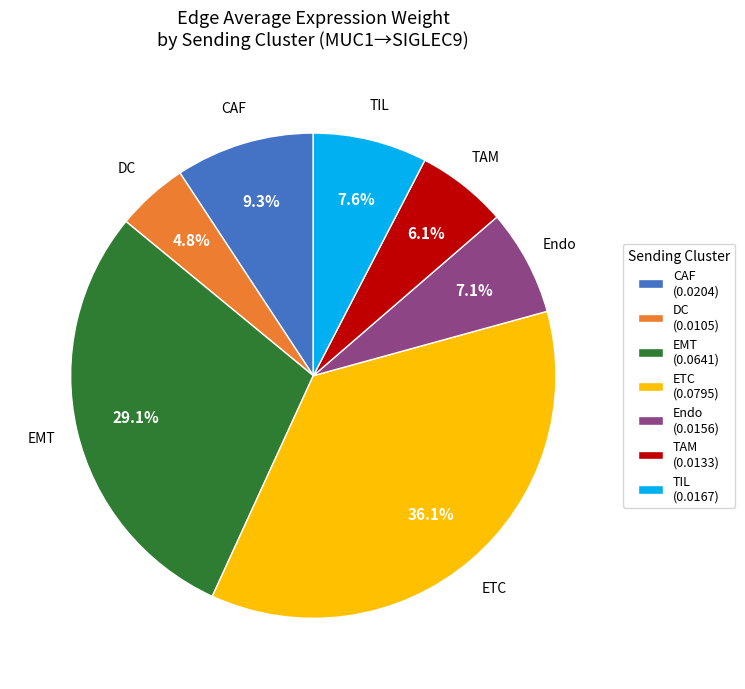

What portion of the pie excludes TIL?

92.4%